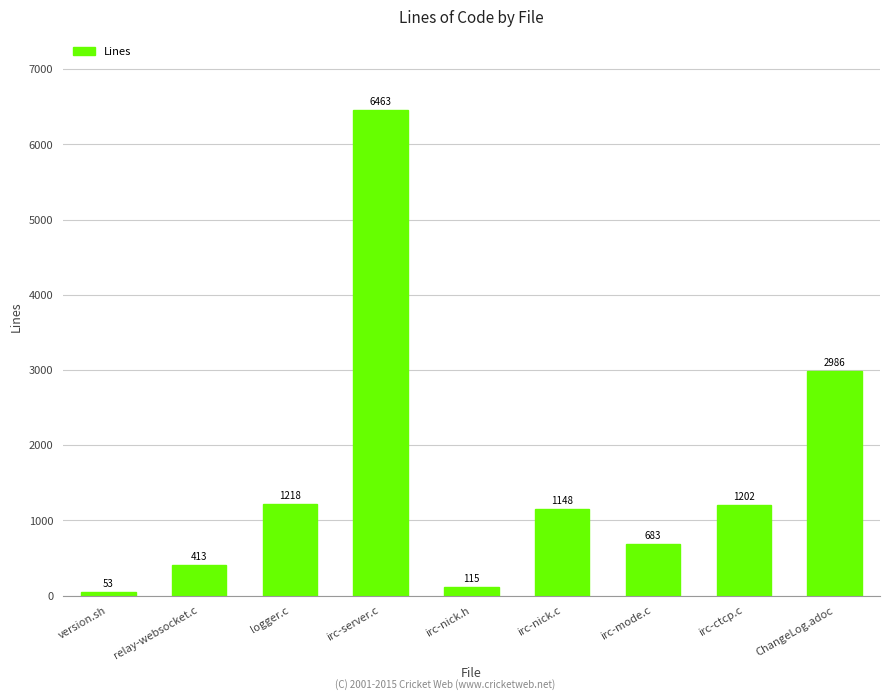

Where does the data first go above 1148?

logger.c